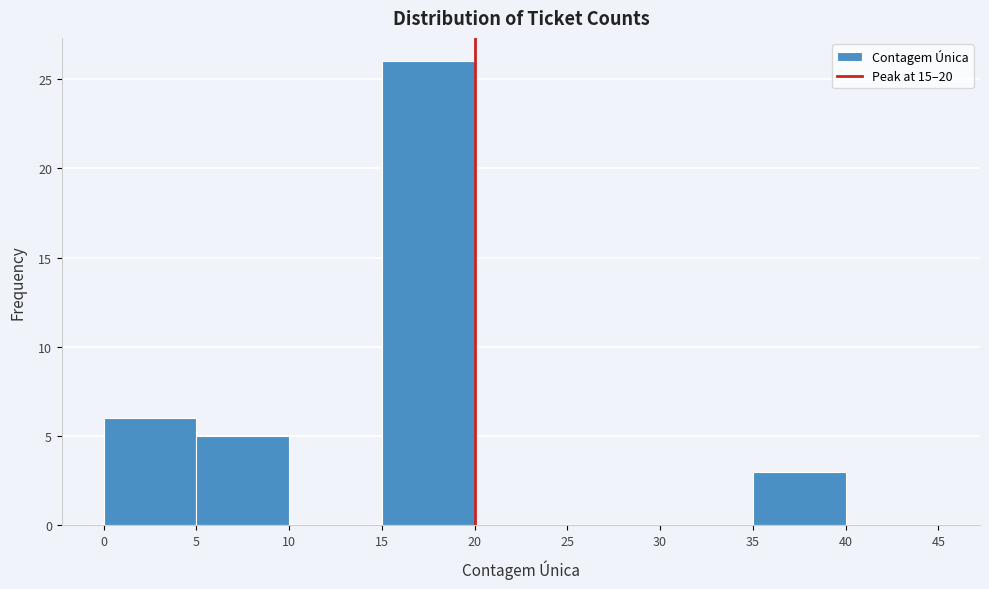

Reading left to right, list every bar in this chart as the range it spans on the x-axis followed by its height. The values are not printed on the chart, so give them approximately, as read against the axis.

0 to 5: 6
5 to 10: 5
10 to 15: 0
15 to 20: 26
20 to 25: 0
25 to 30: 0
30 to 35: 0
35 to 40: 3
40 to 45: 0